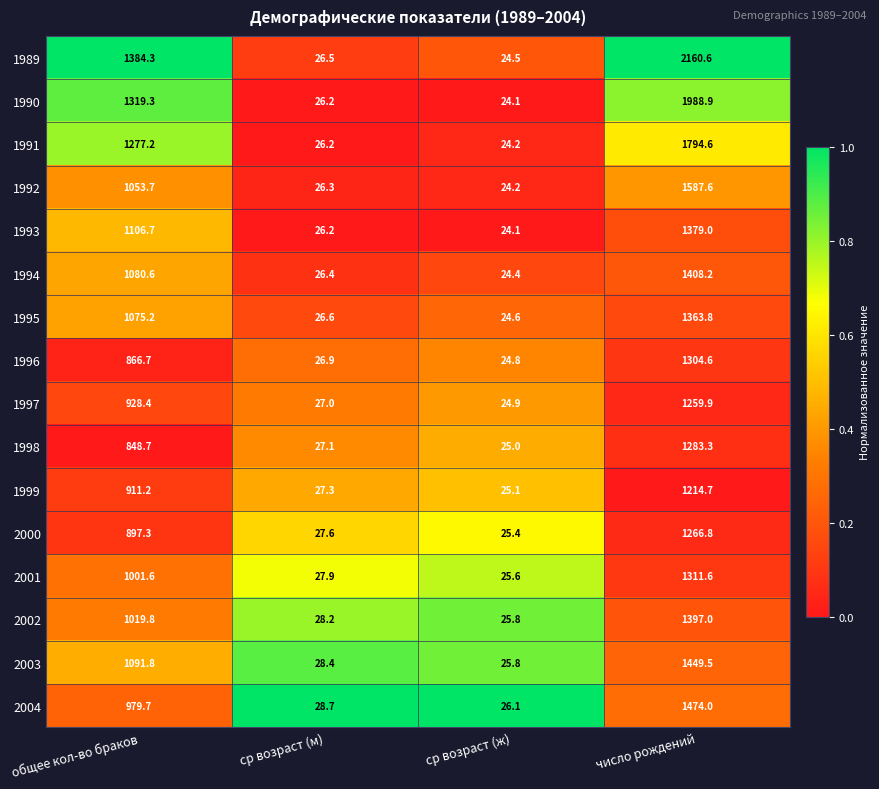

Where does the 2000 series first go above 897?

общее кол-во браков